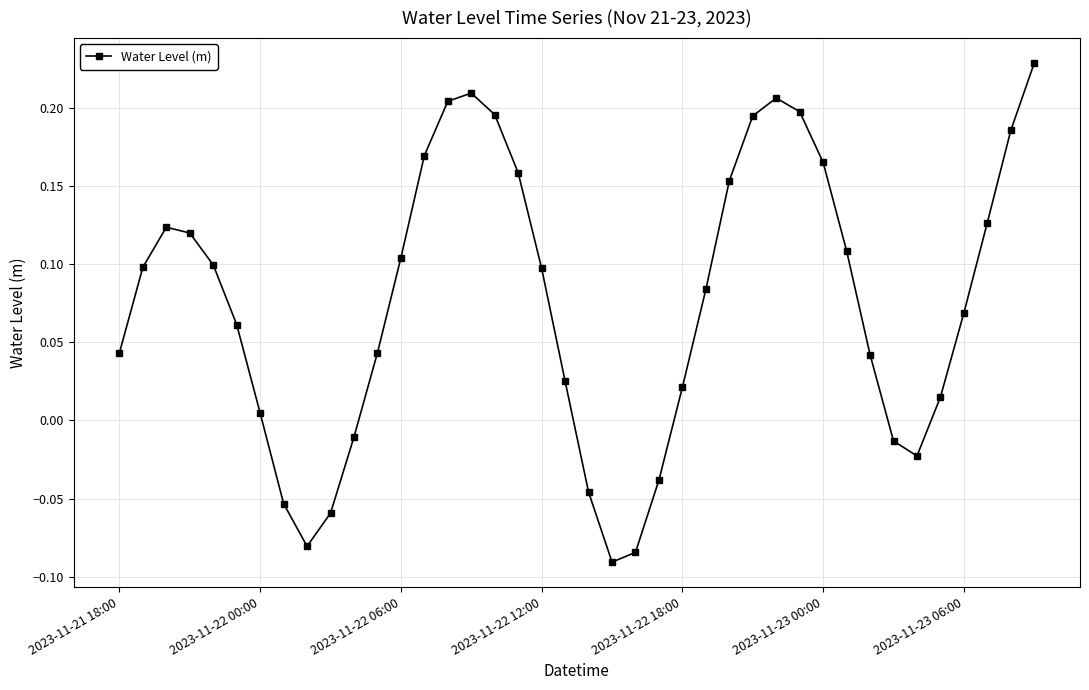

True or false: the data has more than 0 interior local peaks.

True